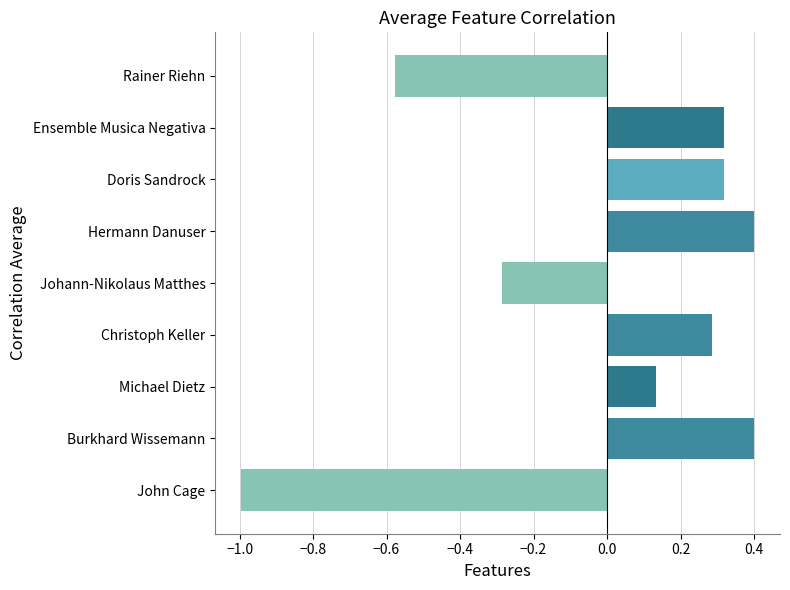

True or false: the data shows 0.4 at Burkhard Wissemann.

True